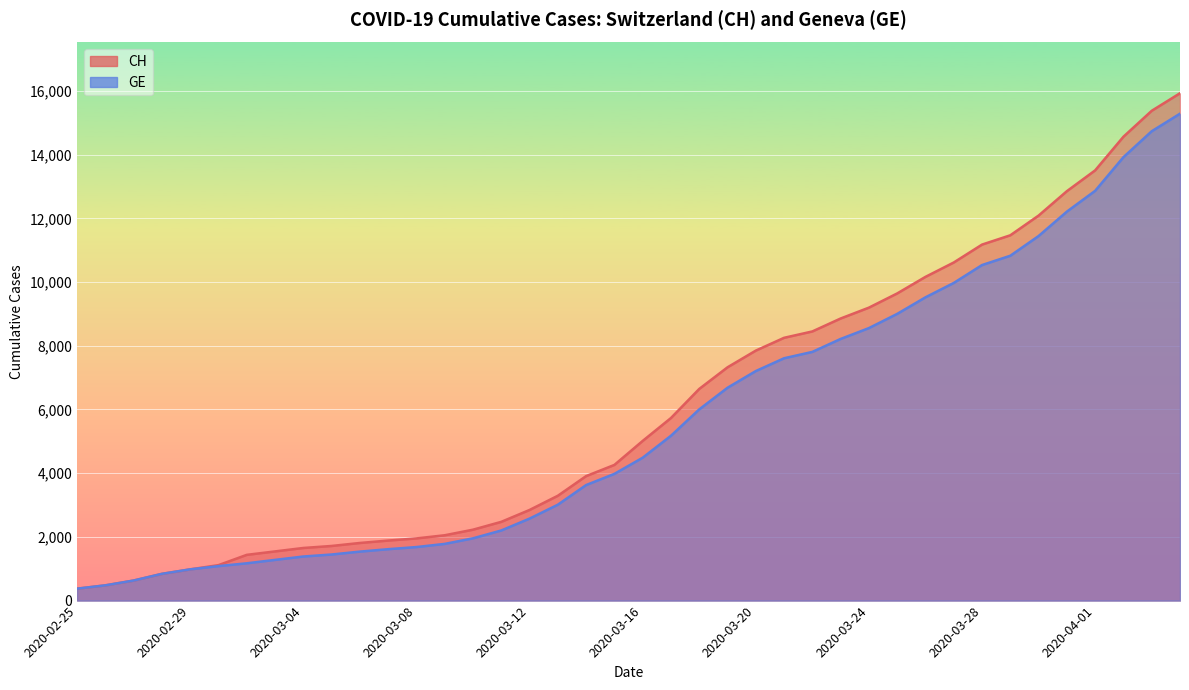

Between 2020-03-03 and 2020-03-14, which series saw the biggest shift?

CH